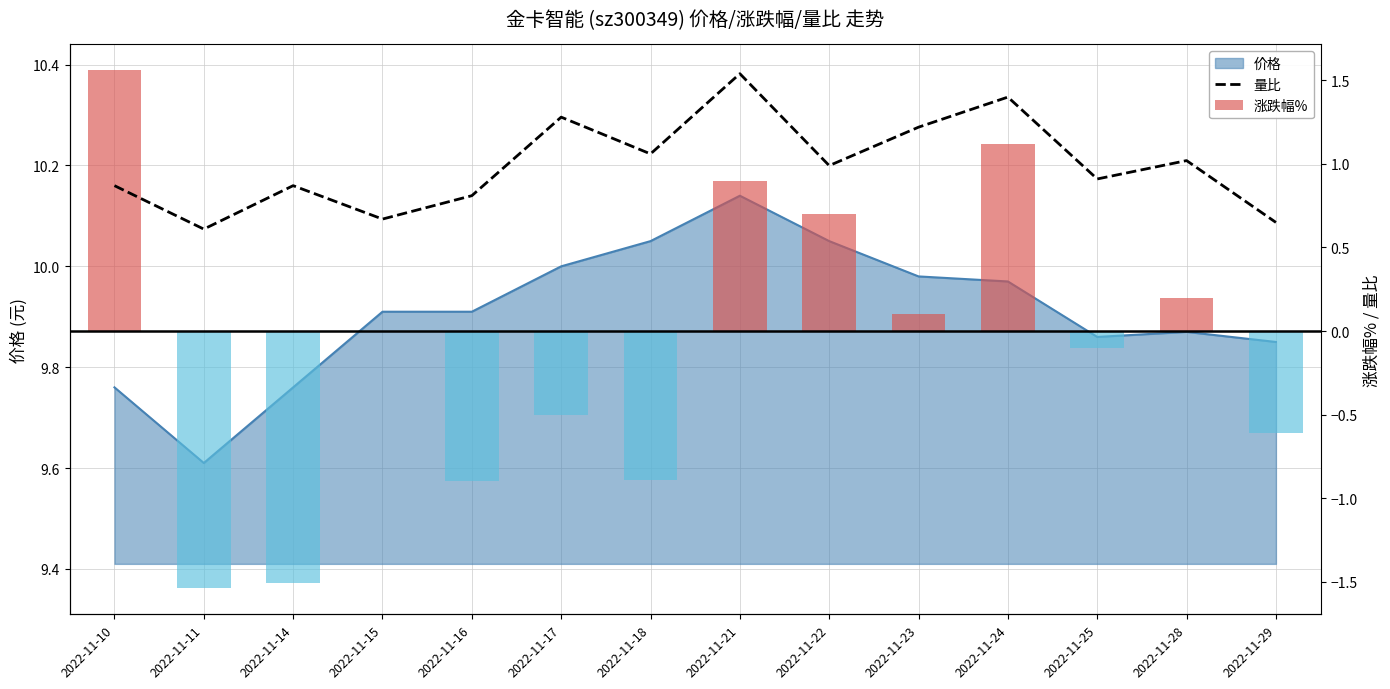

What is the sum of all 量比 values?

13.9